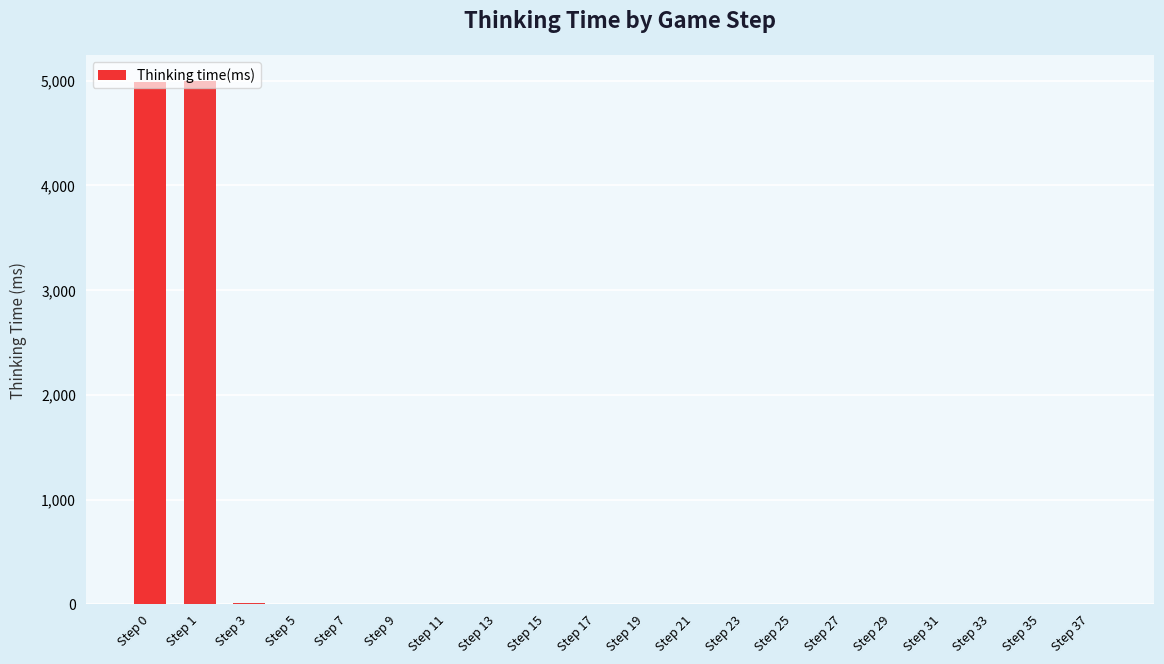

What is the maximum value shown in the chart?

4992